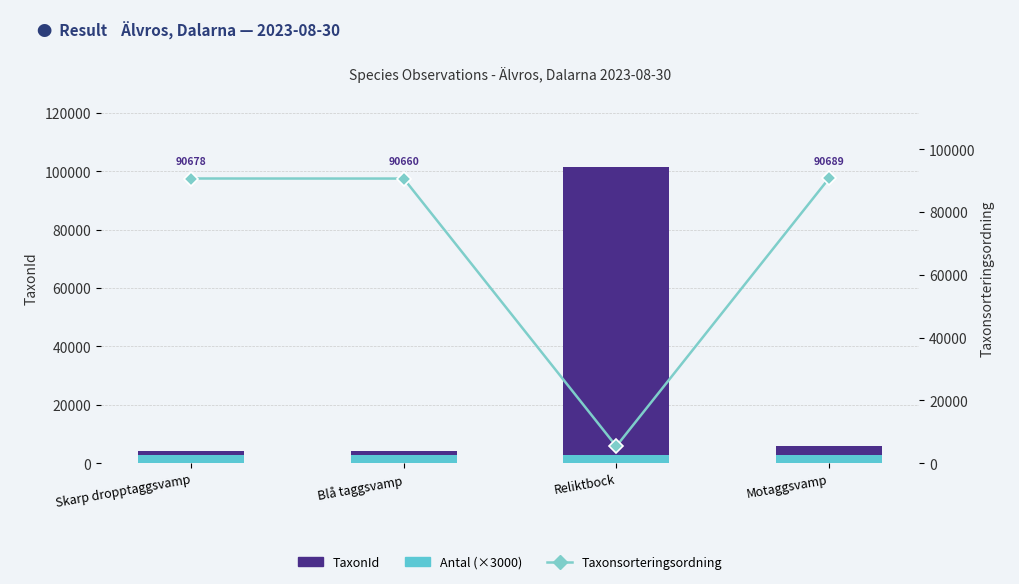

What is the sum of the Antal (×3000) values at Blå taggsvamp and Motaggsvamp?

6000